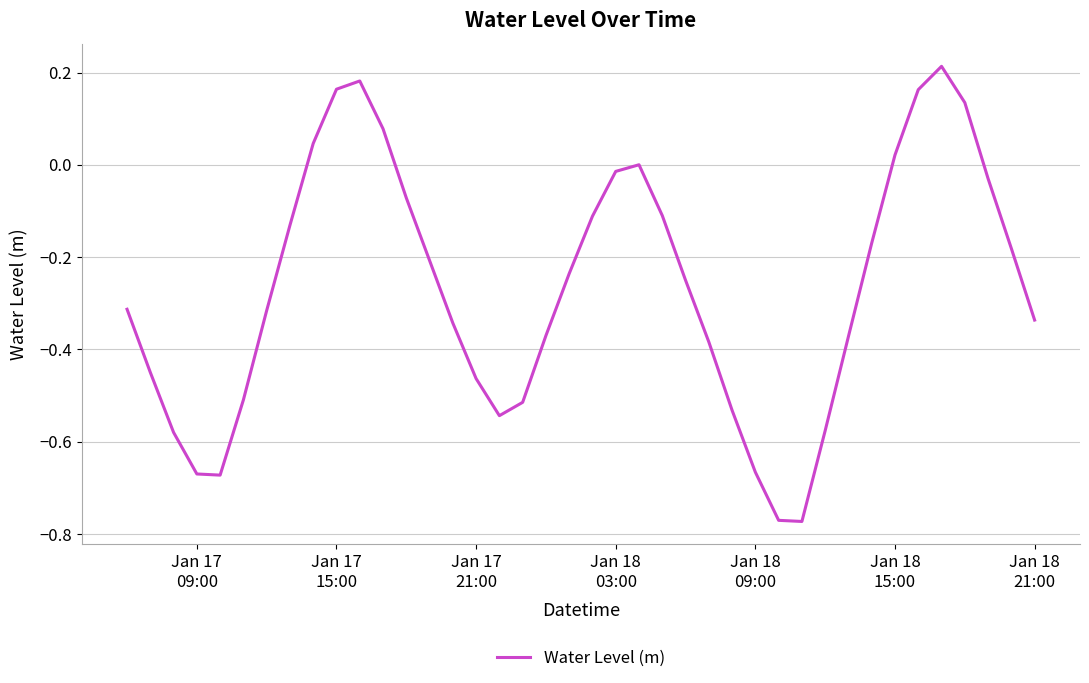

How many interior local peaks (higher than both neighbors) does the data have?

3